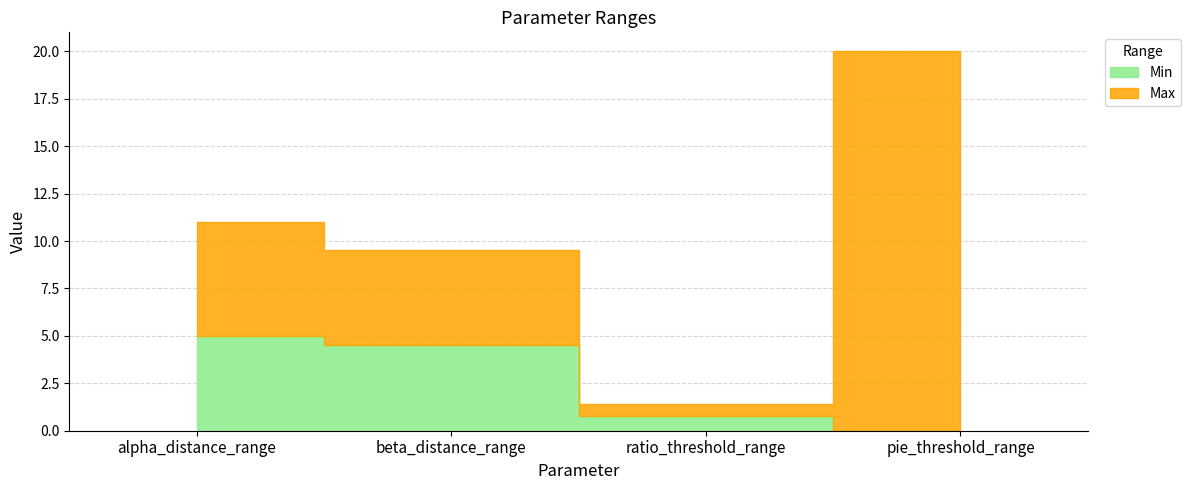

What is the sum of the Max values at alpha_distance_range and ratio_threshold_range?

12.4